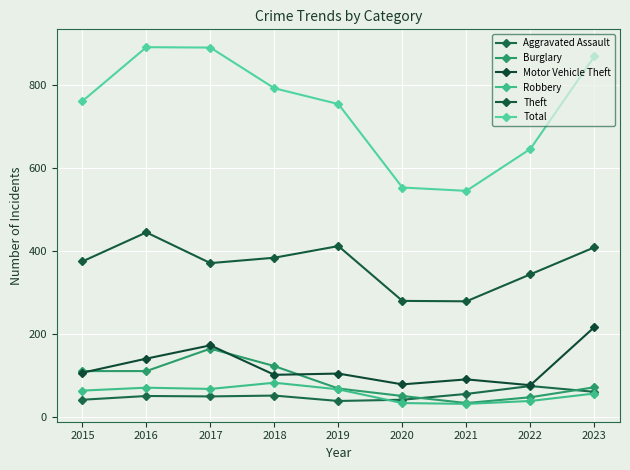

What is the minimum value shown in the chart?

32